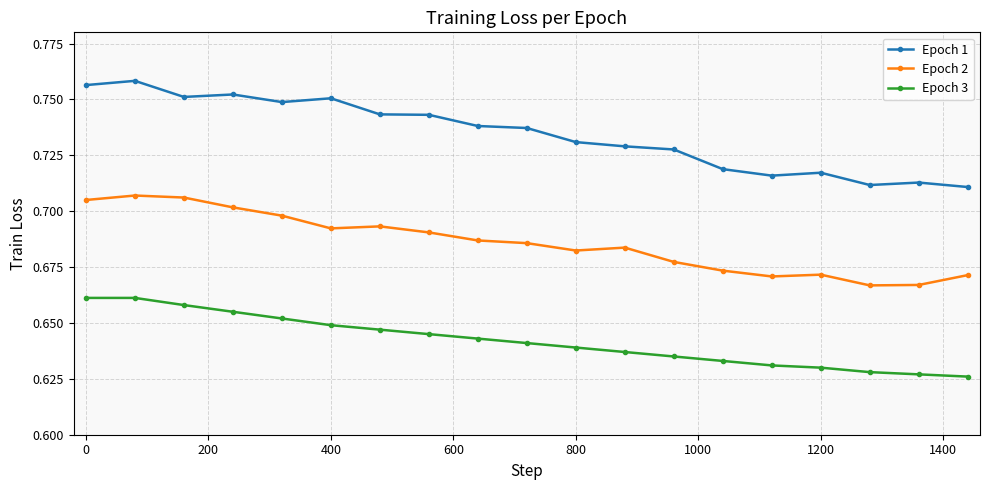

Which series has the widest spread of values?

Epoch 1